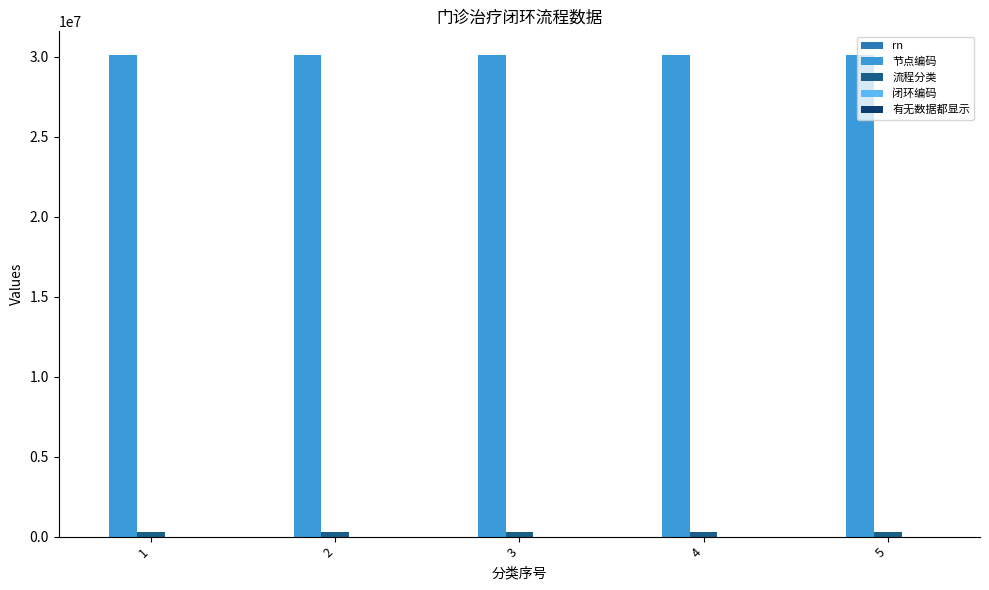

The value of 节点编码 at 2 is 20514507. True or false?

False